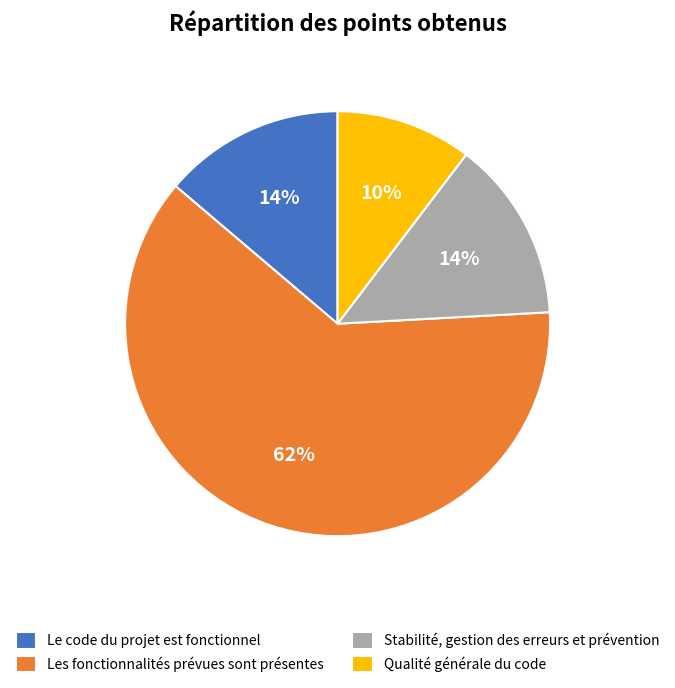

Does any single category account for the majority?

Yes